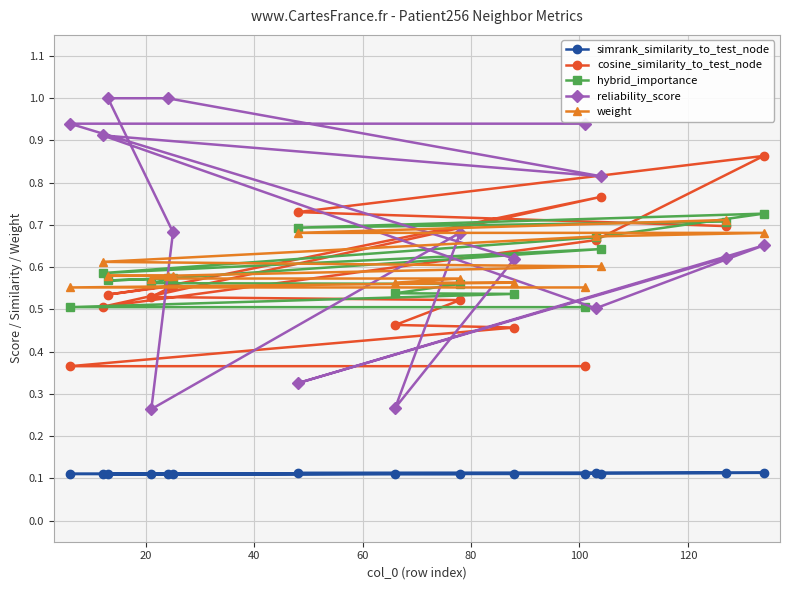

At how many categories does at least one series exceed 0?

15